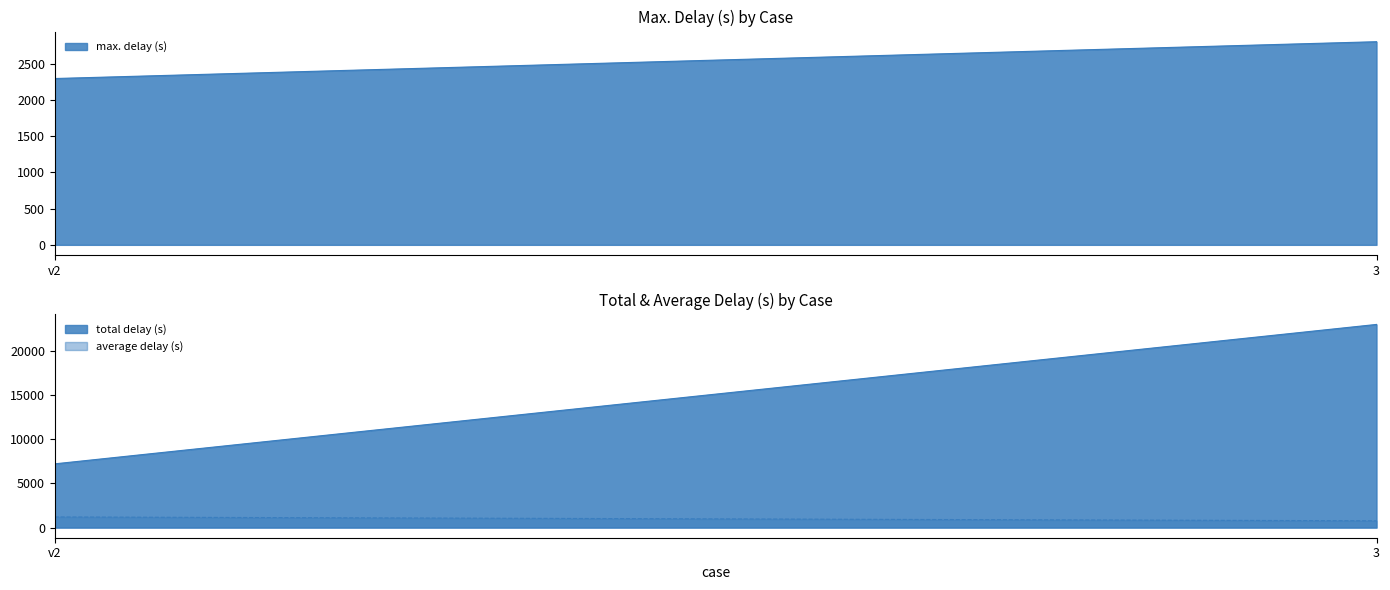

How many categories are shown in the chart?

2